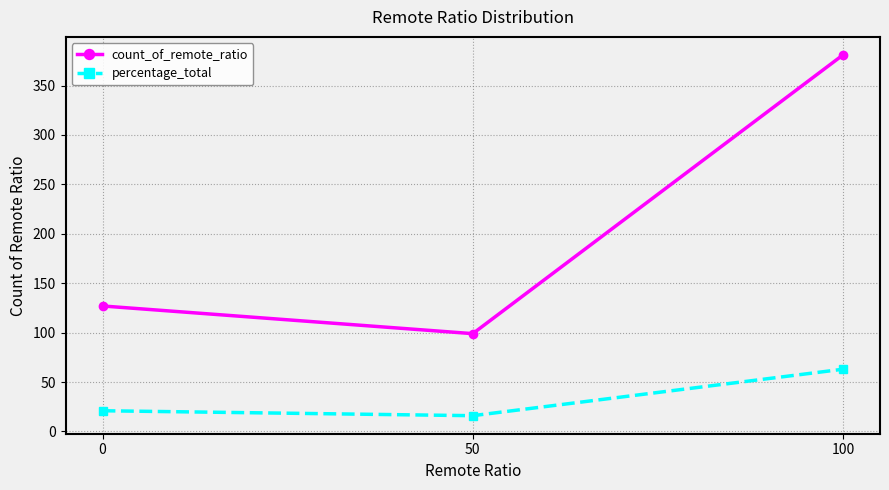

Count the percentage_total values in the range 16 to 63.

3